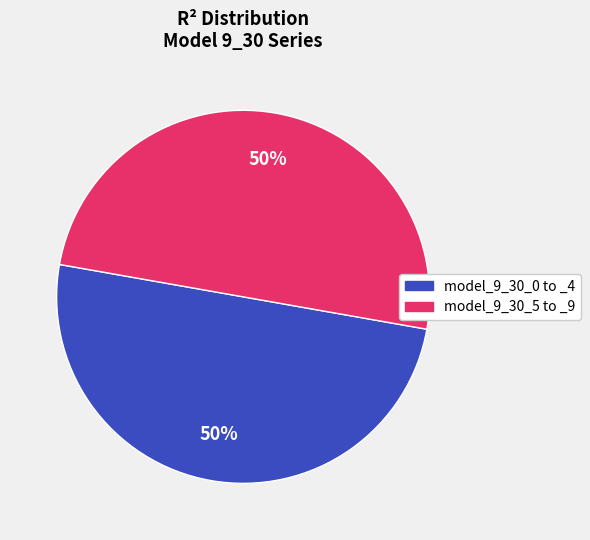

To the nearest percent, what is the average slice percentage?

50%